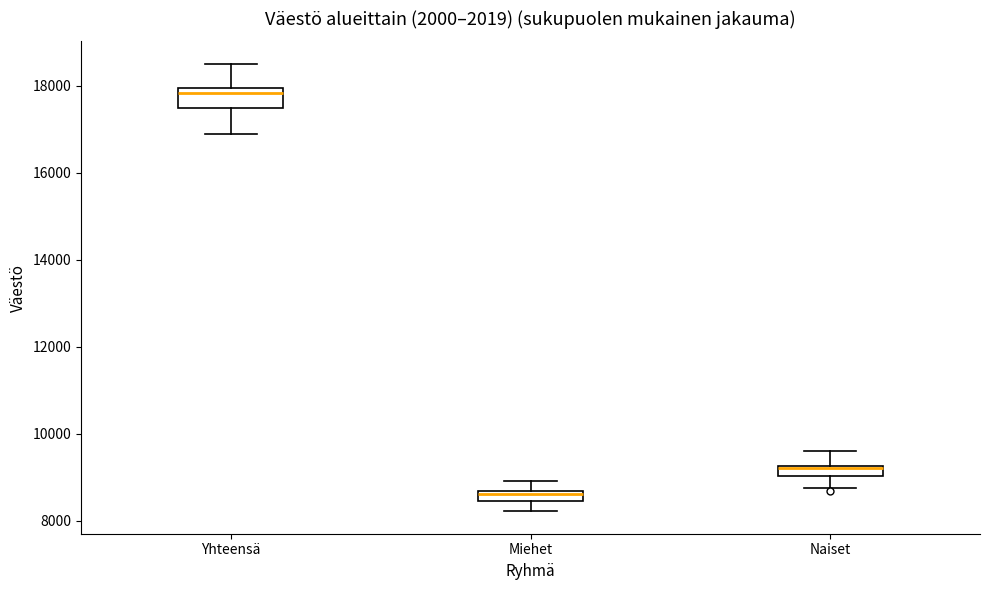

Which box's median line is the lowest?

Miehet